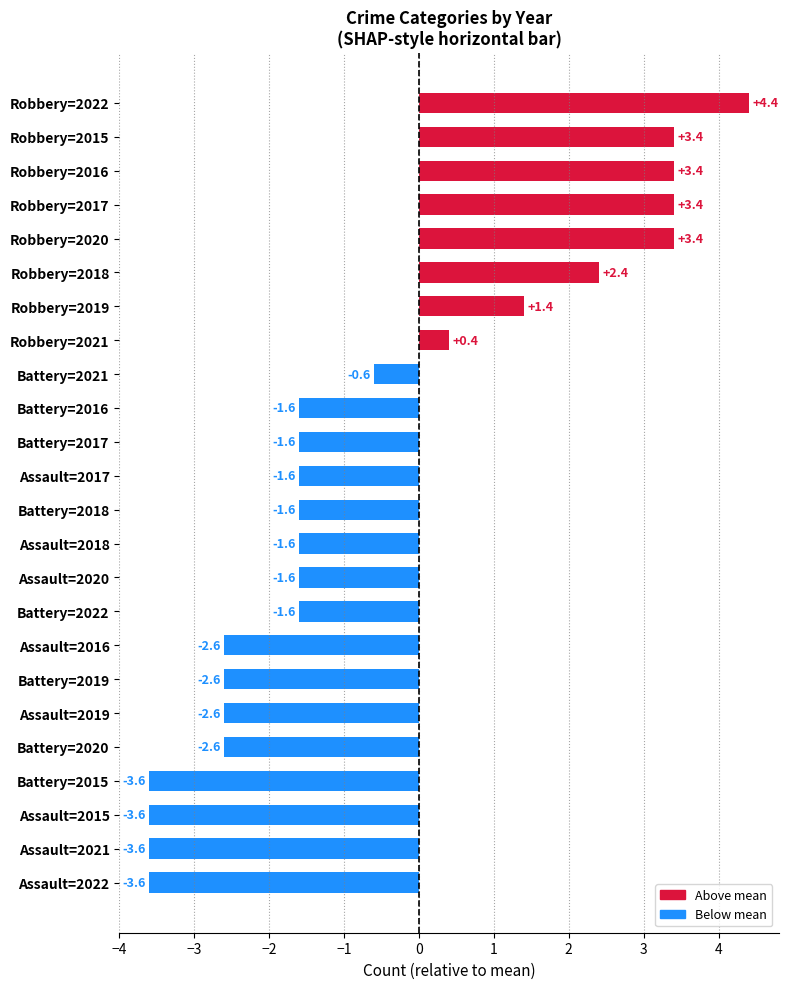

What is the change in value from Robbery=2016 to Battery=2017?

-5.0